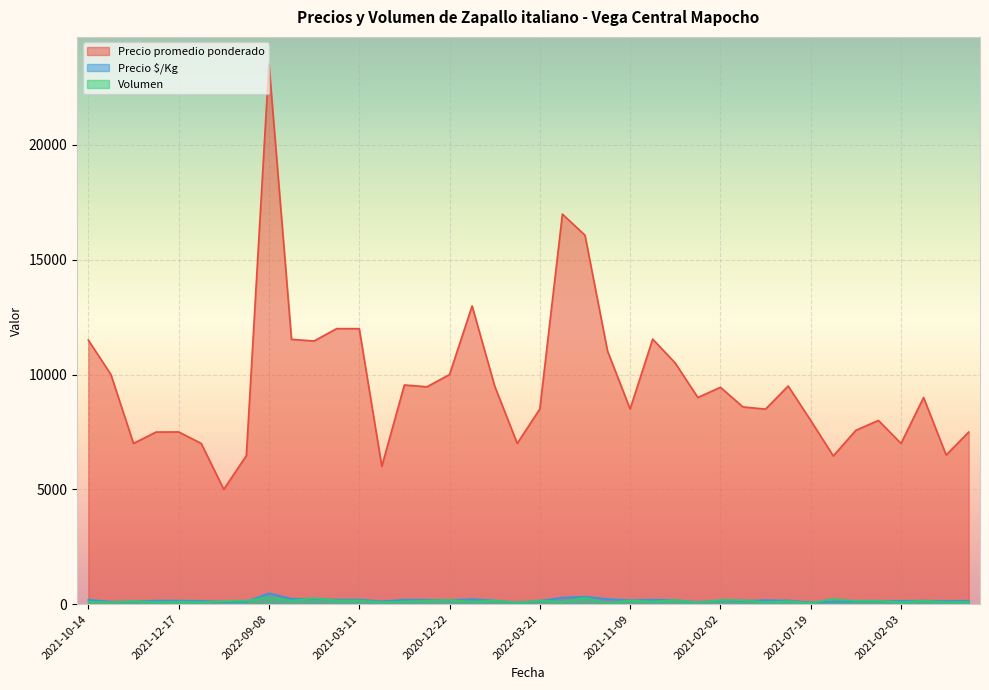

What is the difference between the maximum and second lowest values in the Precio promedio ponderado series?

17533